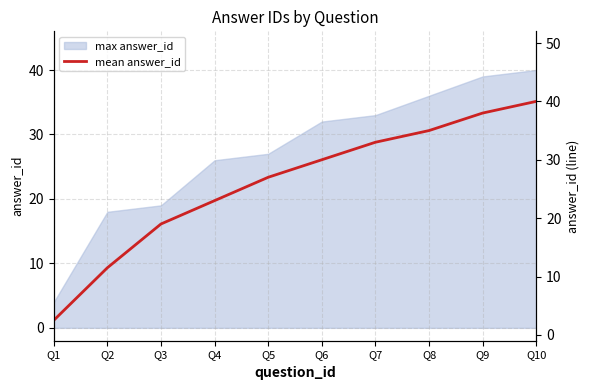

What is the sum of the values at Q9 and Q7?

71.0